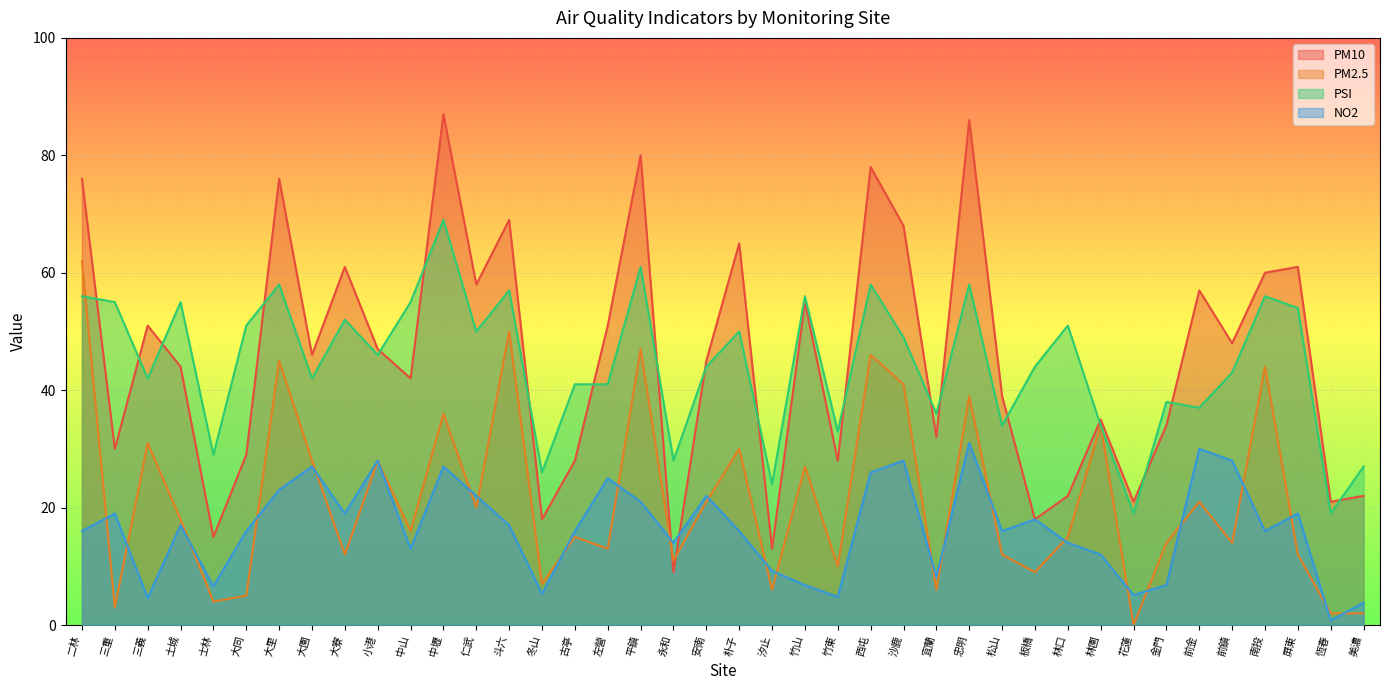

How many values in PM2.5 are above zero?

39